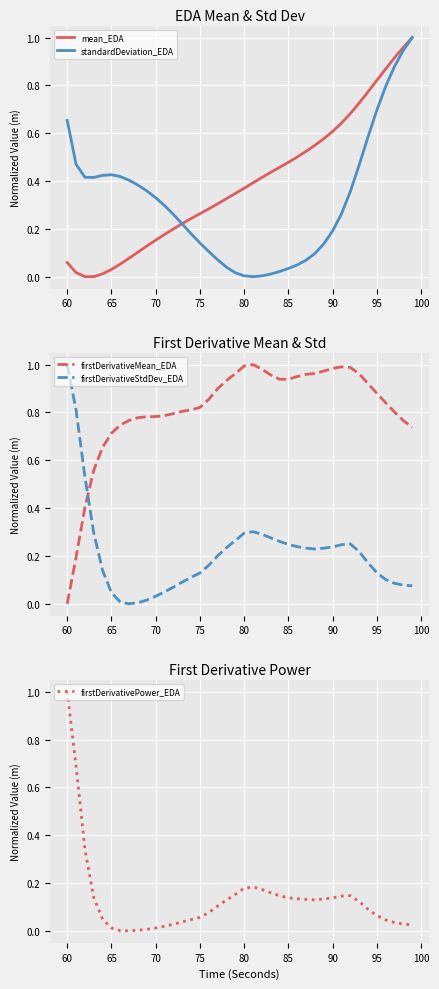

What is the maximum value for firstDerivativePower_EDA?

1.0